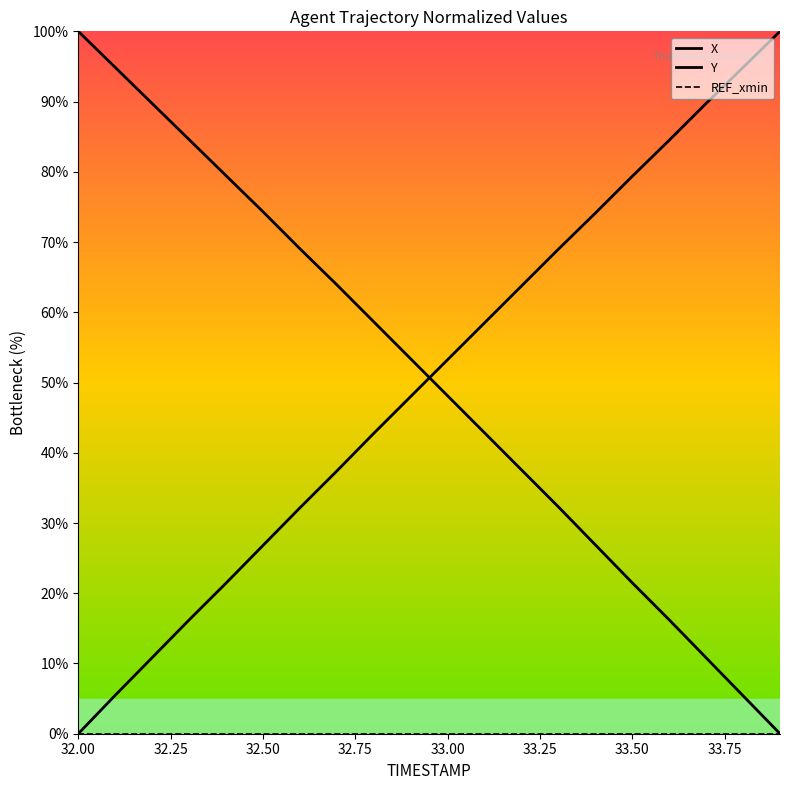

The value of X at 19 is -66.5. True or false?

False